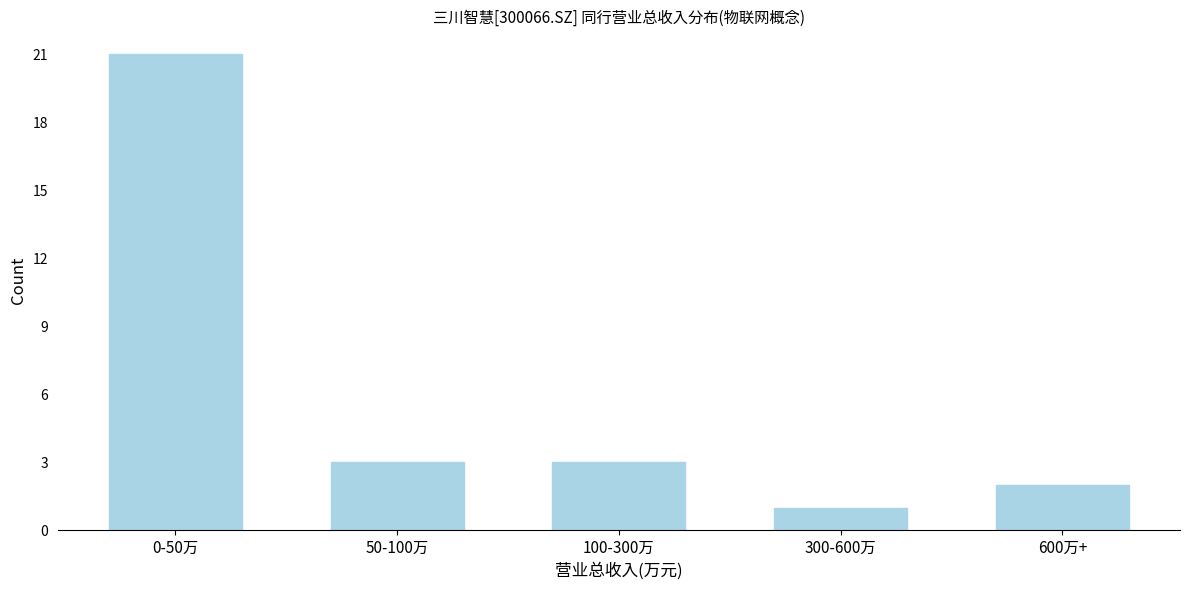

Reading left to right, transcribe all the data shown in this chart.

0-50万=21	50-100万=3	100-300万=3	300-600万=1	600万+=2